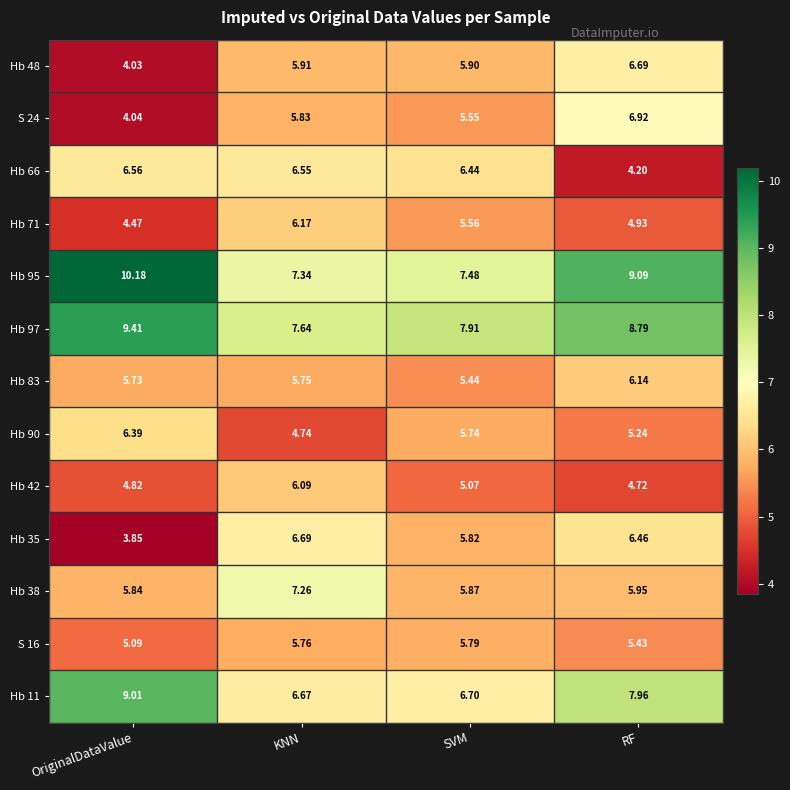

Rank the categories by S 16 value from highest to lowest.

SVM, KNN, RF, OriginalDataValue